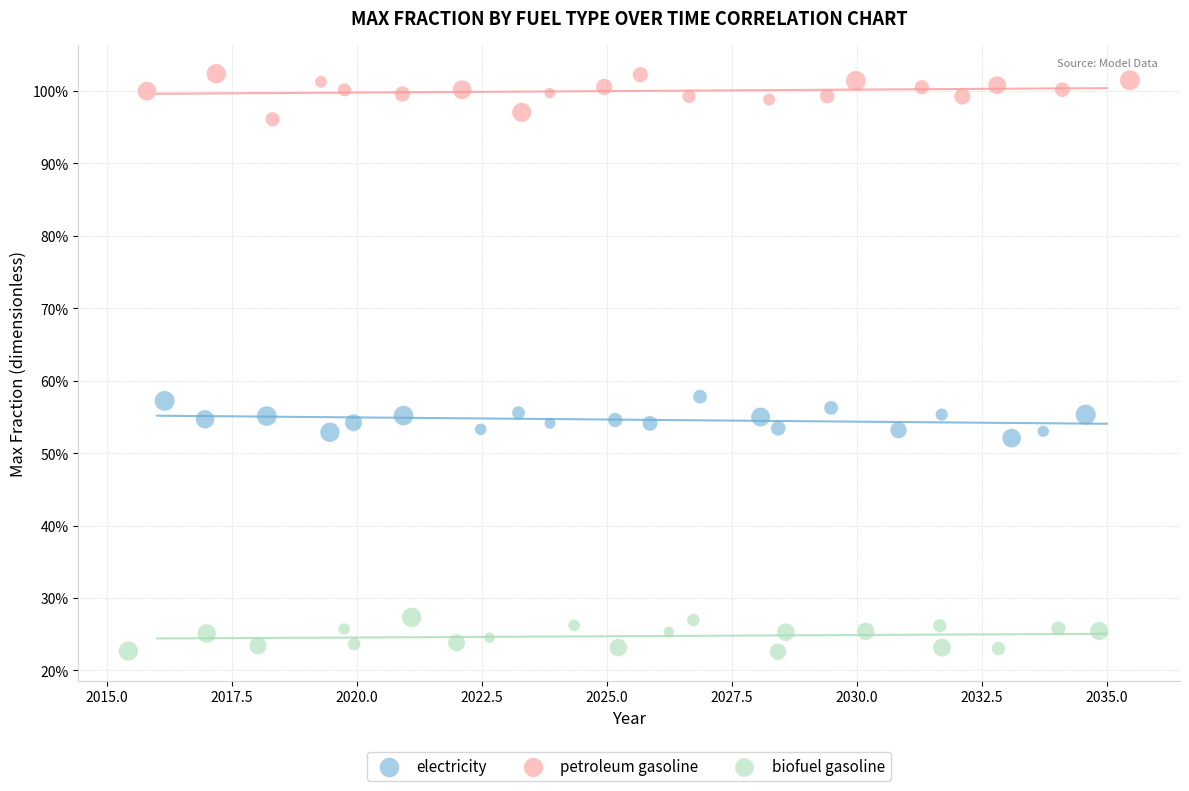

Which series reaches the maximum Y coordinate?

petroleum gasoline